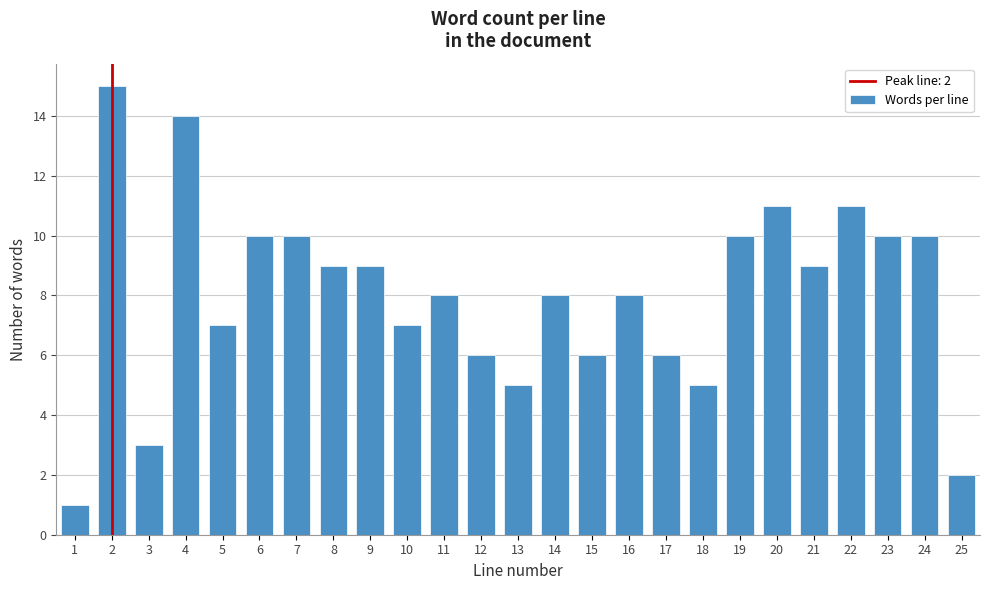

Reading left to right, transcribe all the data shown in this chart.

1=1	2=15	3=3	4=14	5=7	6=10	7=10	8=9	9=9	10=7	11=8	12=6	13=5	14=8	15=6	16=8	17=6	18=5	19=10	20=11	21=9	22=11	23=10	24=10	25=2